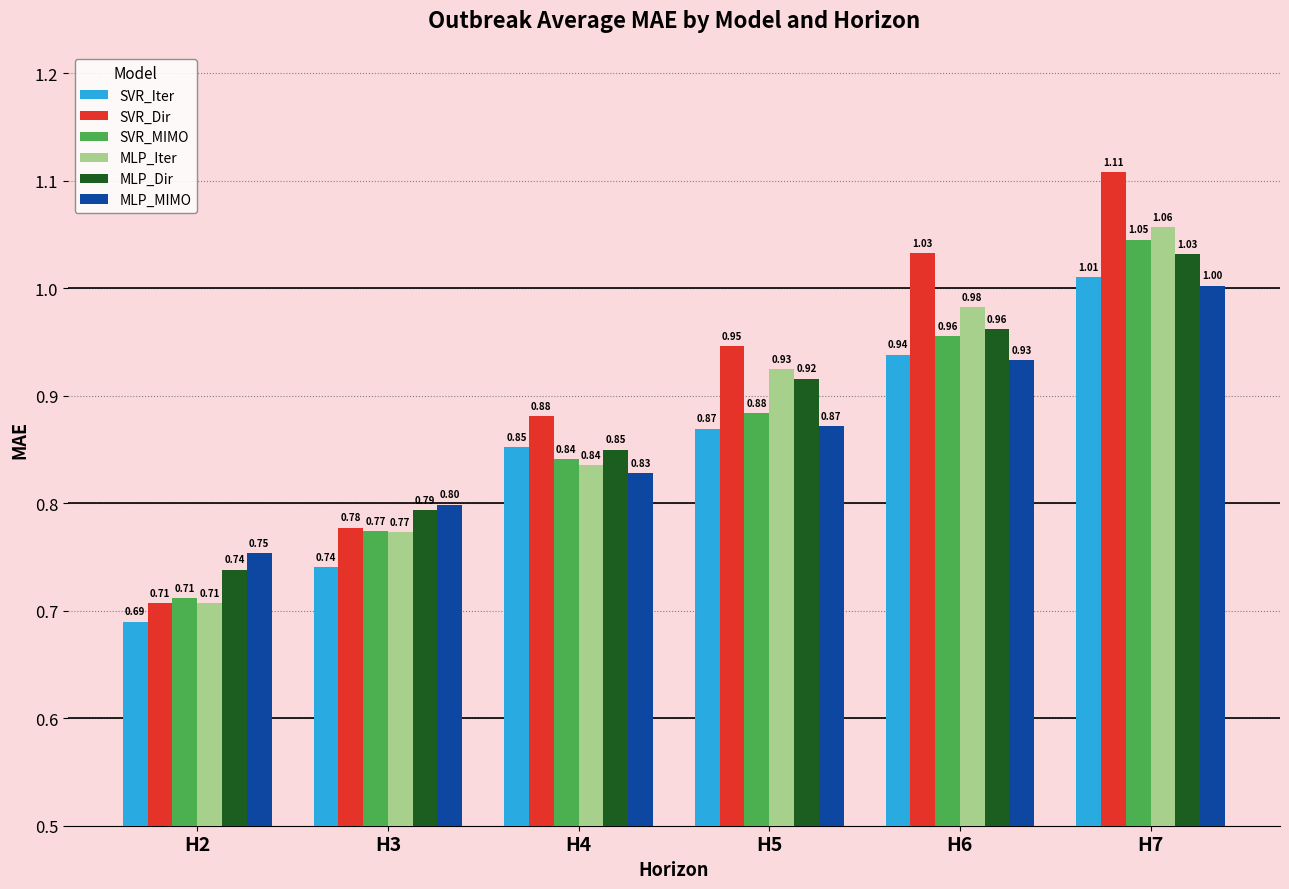

What is the difference between the maximum and second lowest values in the MLP_MIMO series?

0.2